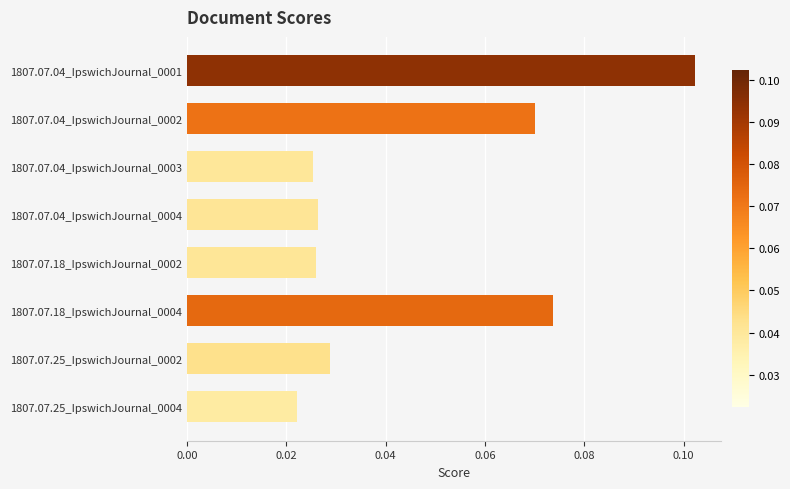

Count the values in the range 0 to 1.

8